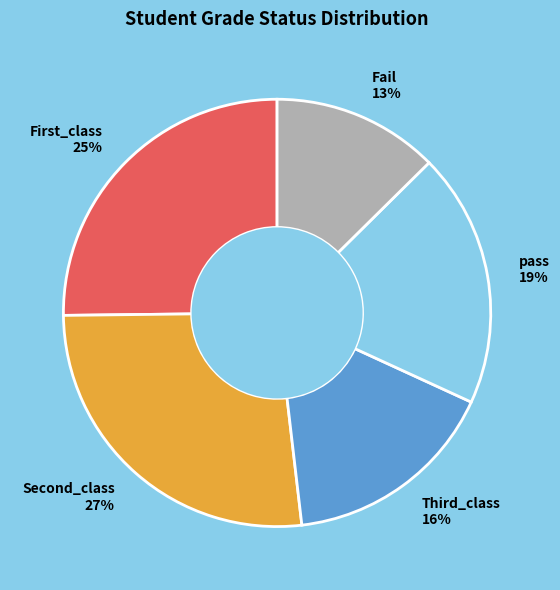

Approximately how many times larger is the value at First_class 25% compared to pass 19%?

1.3